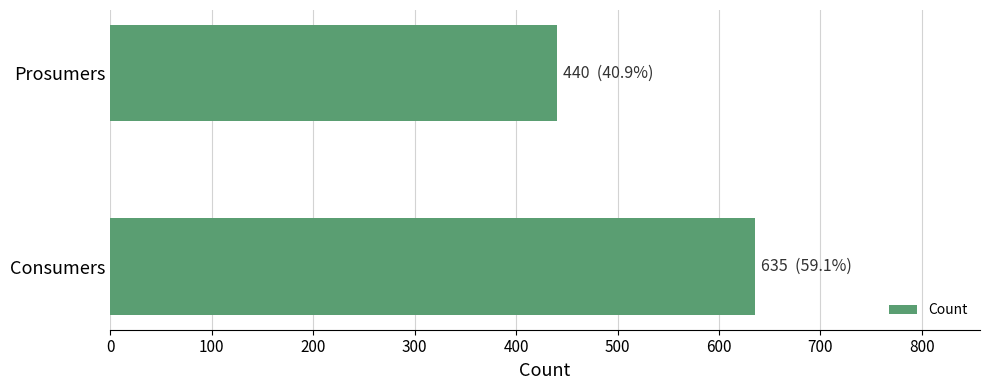

What is the difference between the maximum and minimum values?

195